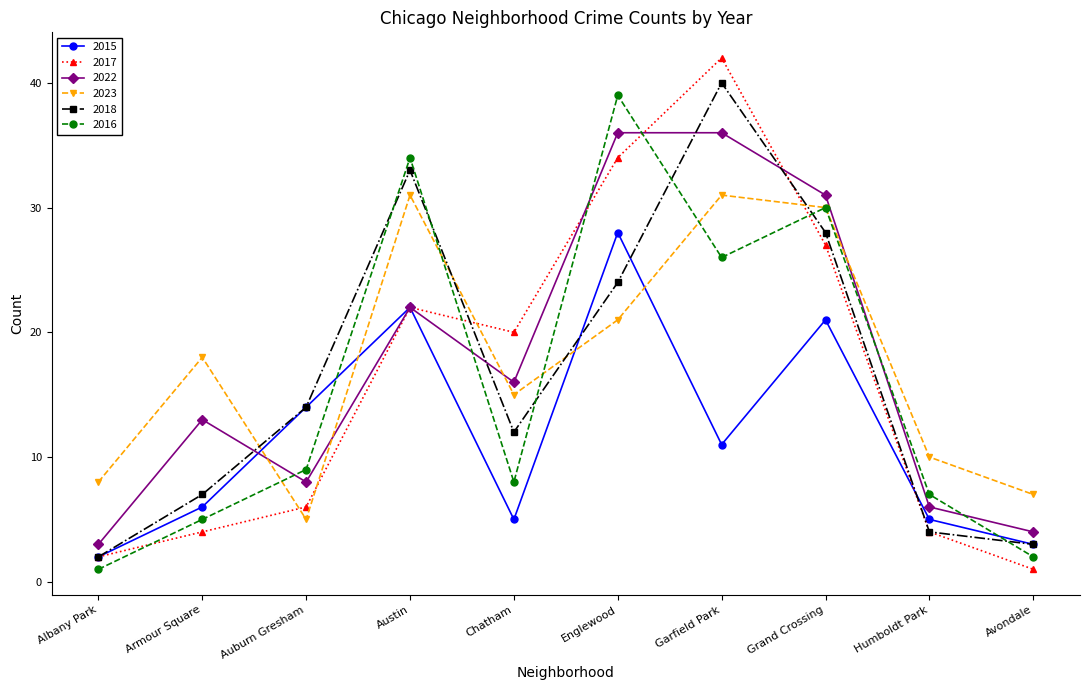

What is the label of the 6th point from the left?

Englewood